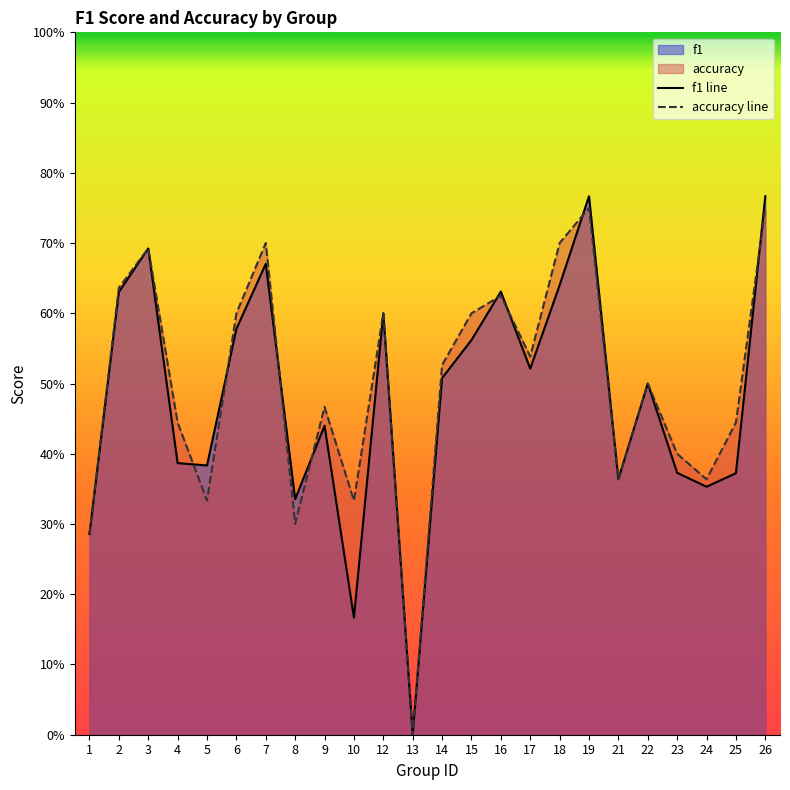

How many series are shown in this chart?

2